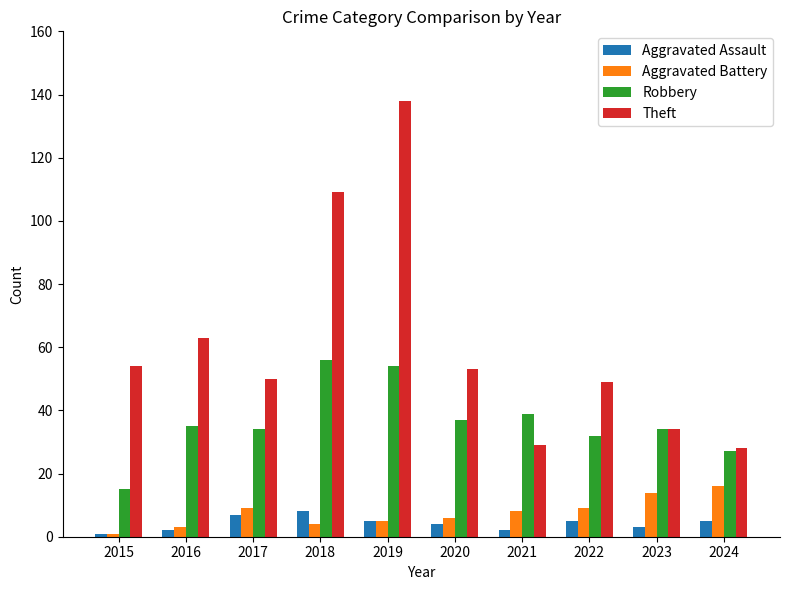

Is it true that Theft equals 54 at 2015?

True